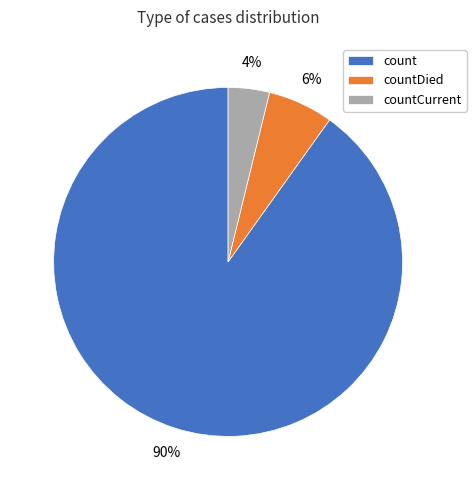

Is it true that count is 99% of the pie?

False